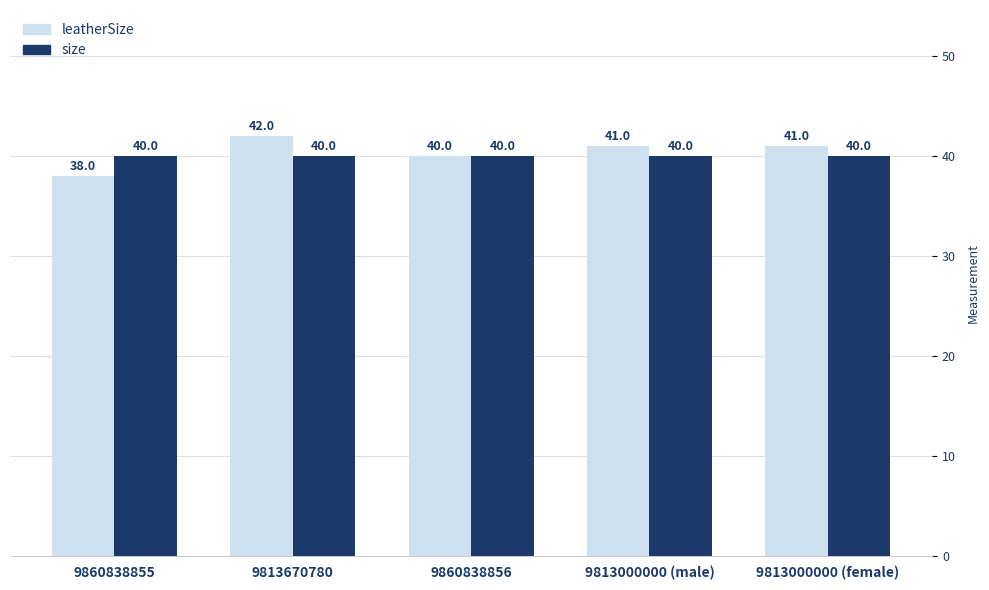

What are all the series names shown in the legend?

leatherSize, size